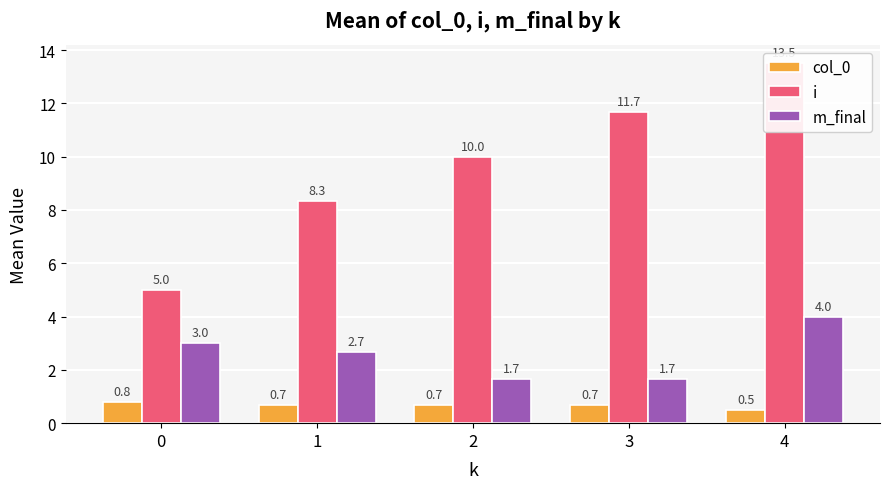

How many bars are there in each group?

3